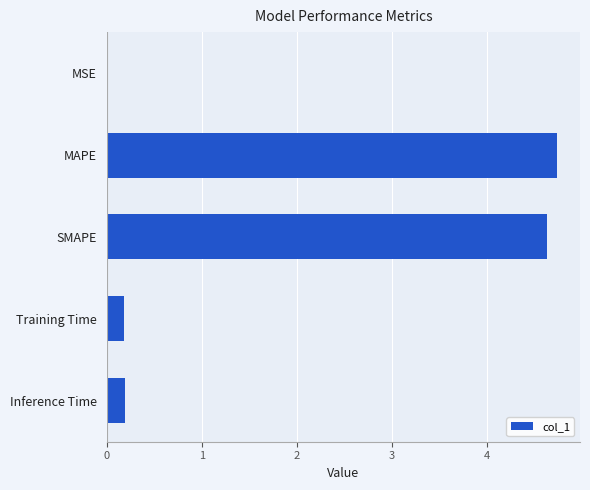

The chart shows a value of 4.6 at SMAPE. True or false?

True